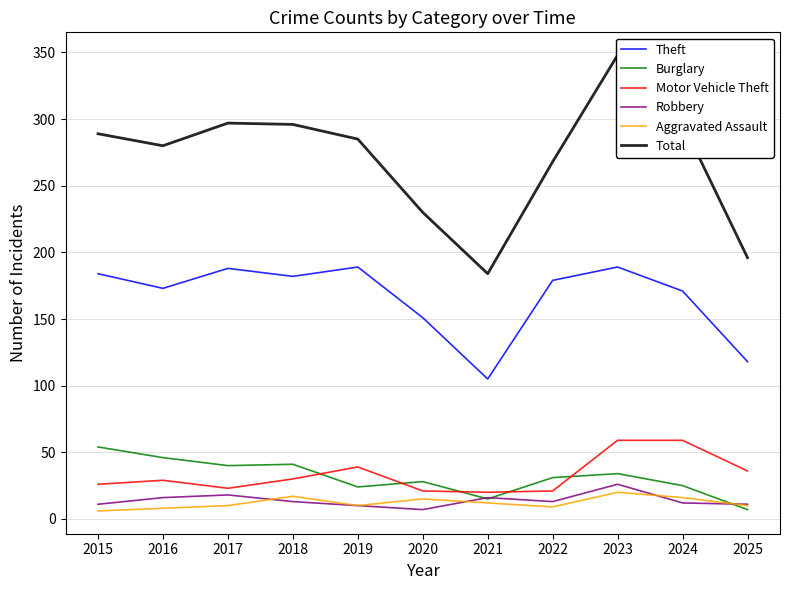

Read the Total value at 2024.

297